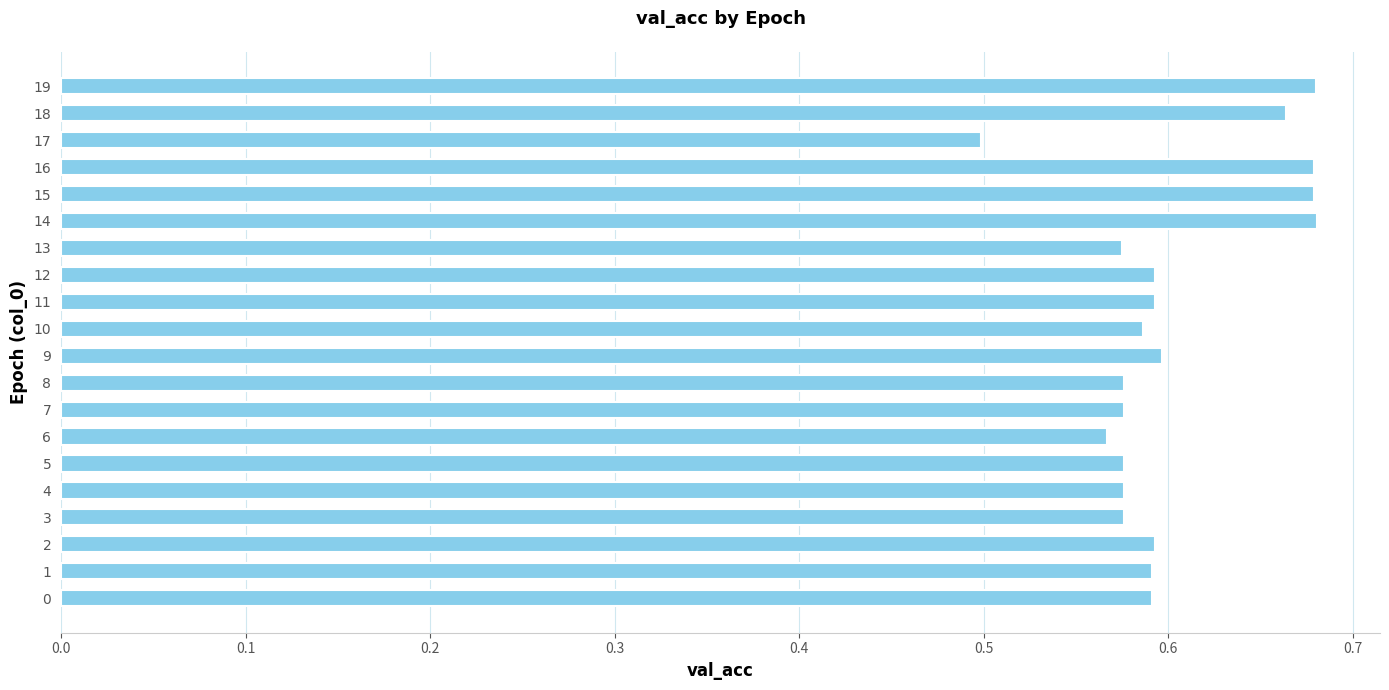

The value at 19 is 0.2. True or false?

False